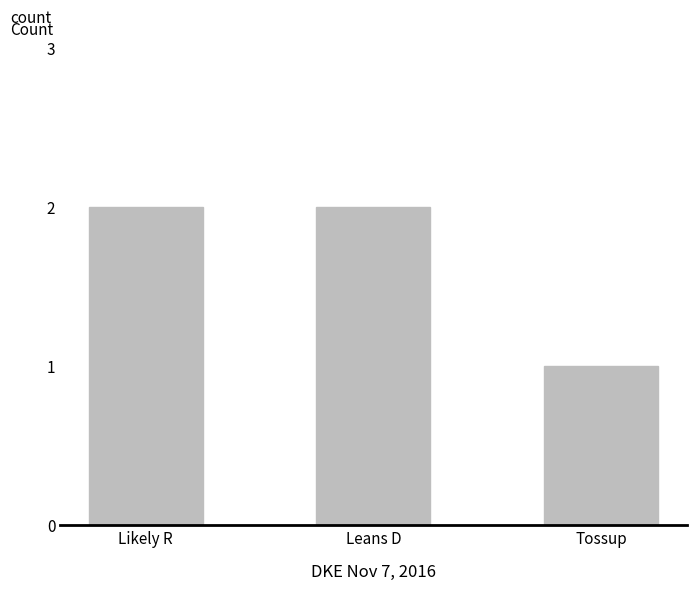

How many values are between 1 and 2?

3